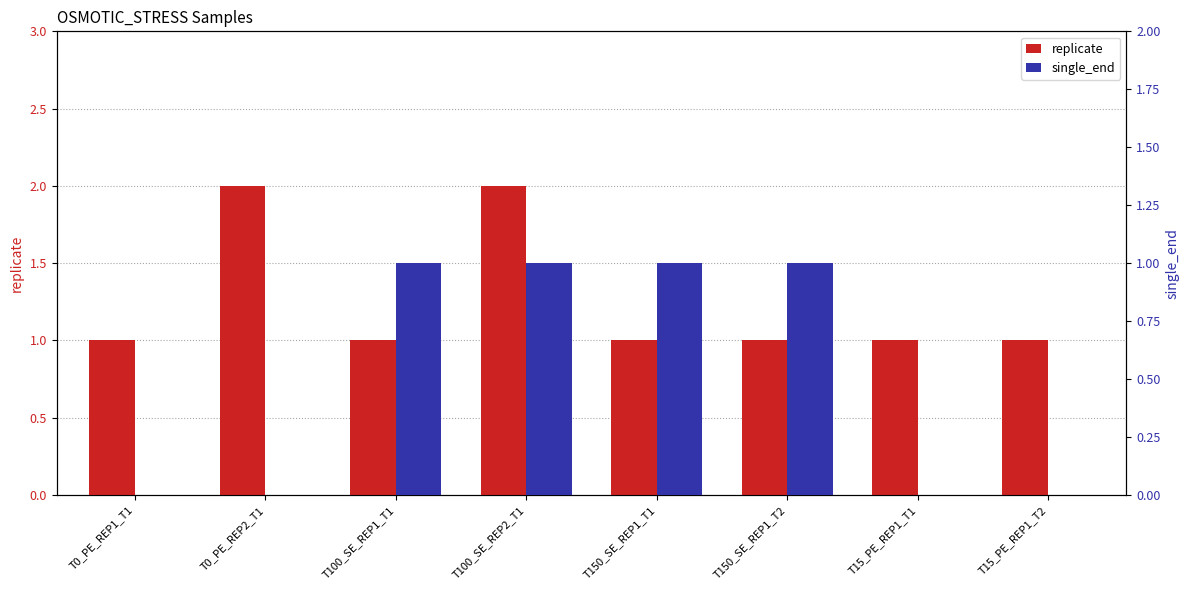

Read the replicate value at T15_PE_REP1_T1.

1